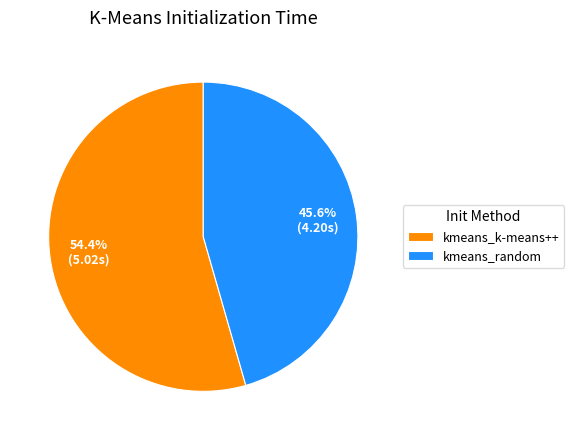

Count the number of slices in the pie.

2